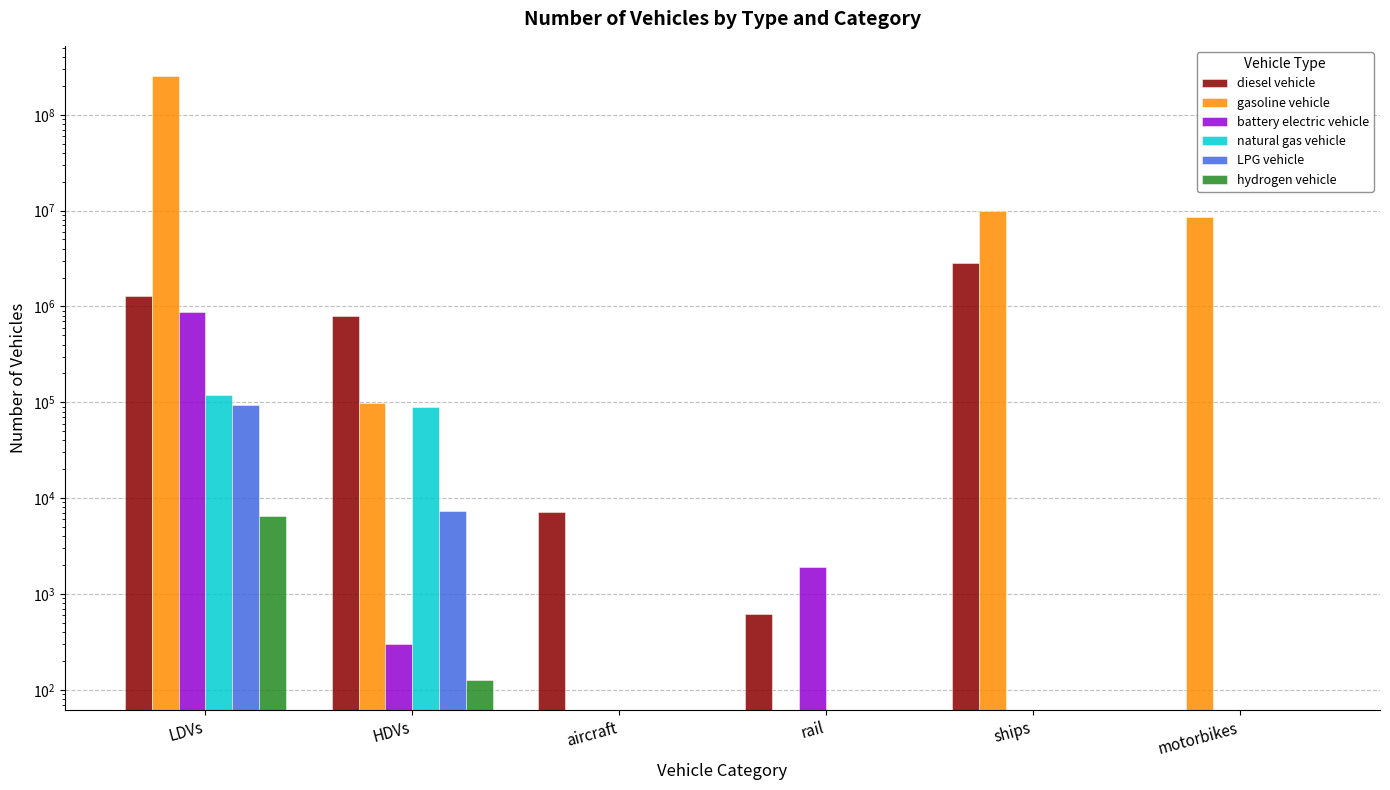

What is the approximate value of gasoline vehicle at ships?

9854565.4